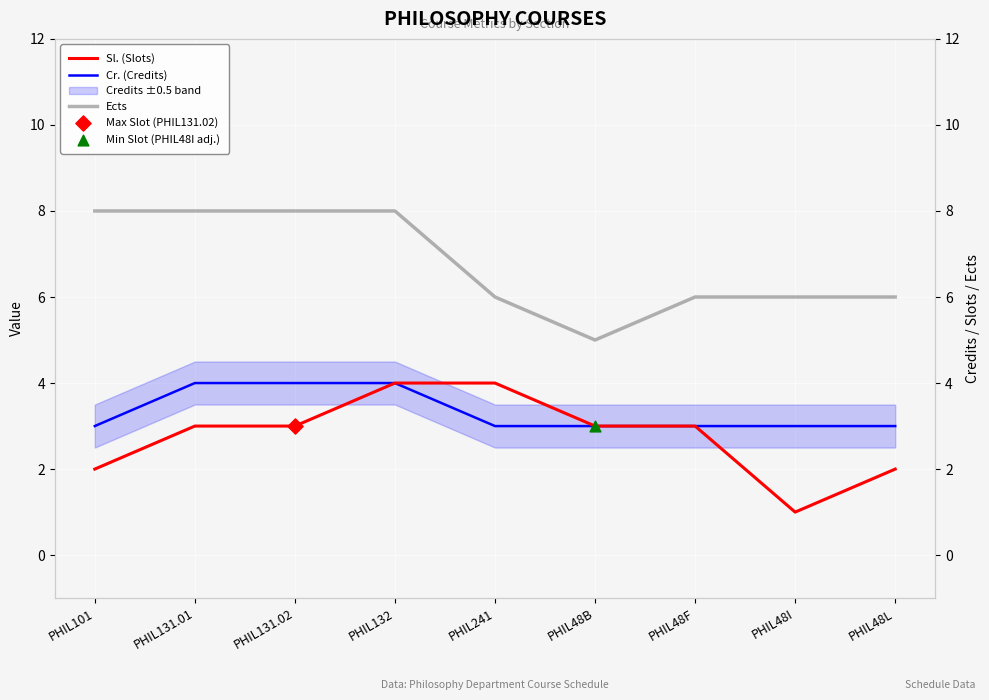

Which series contains the highest Y value?

Ects